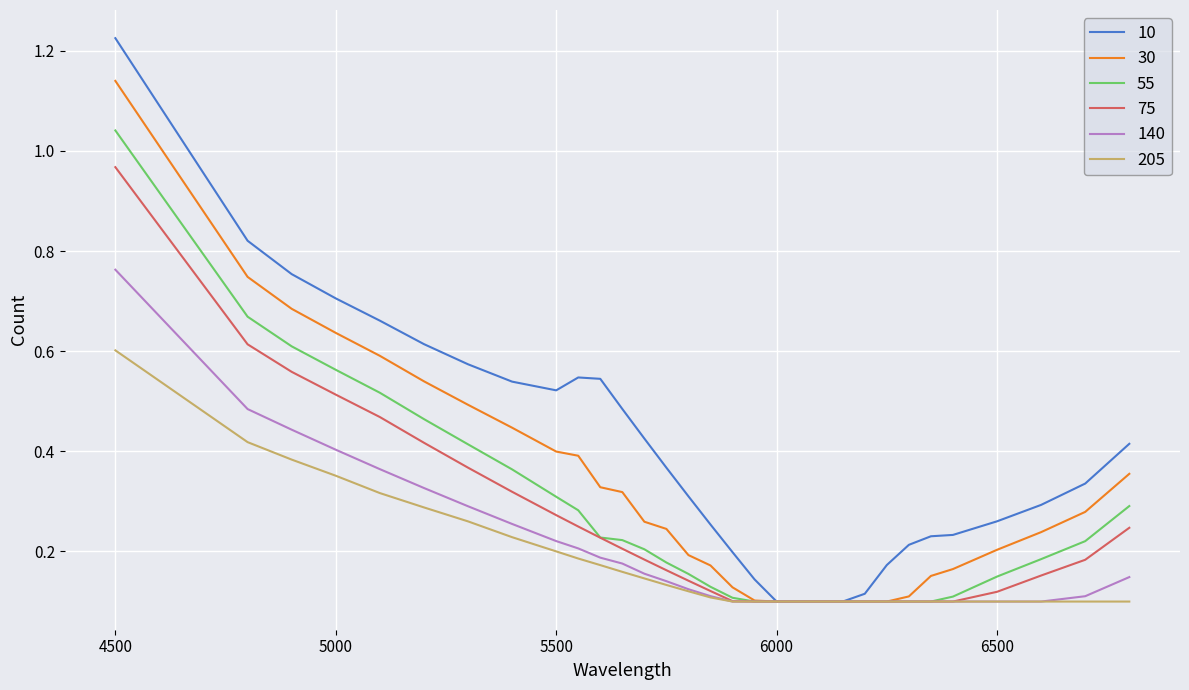

Which series has the largest total across all categories?

10